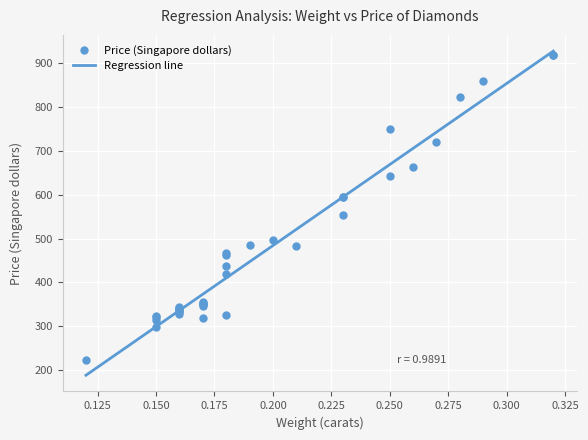

List the series in order of their overall mean, highest first.

Price (Singapore dollars), Regression line